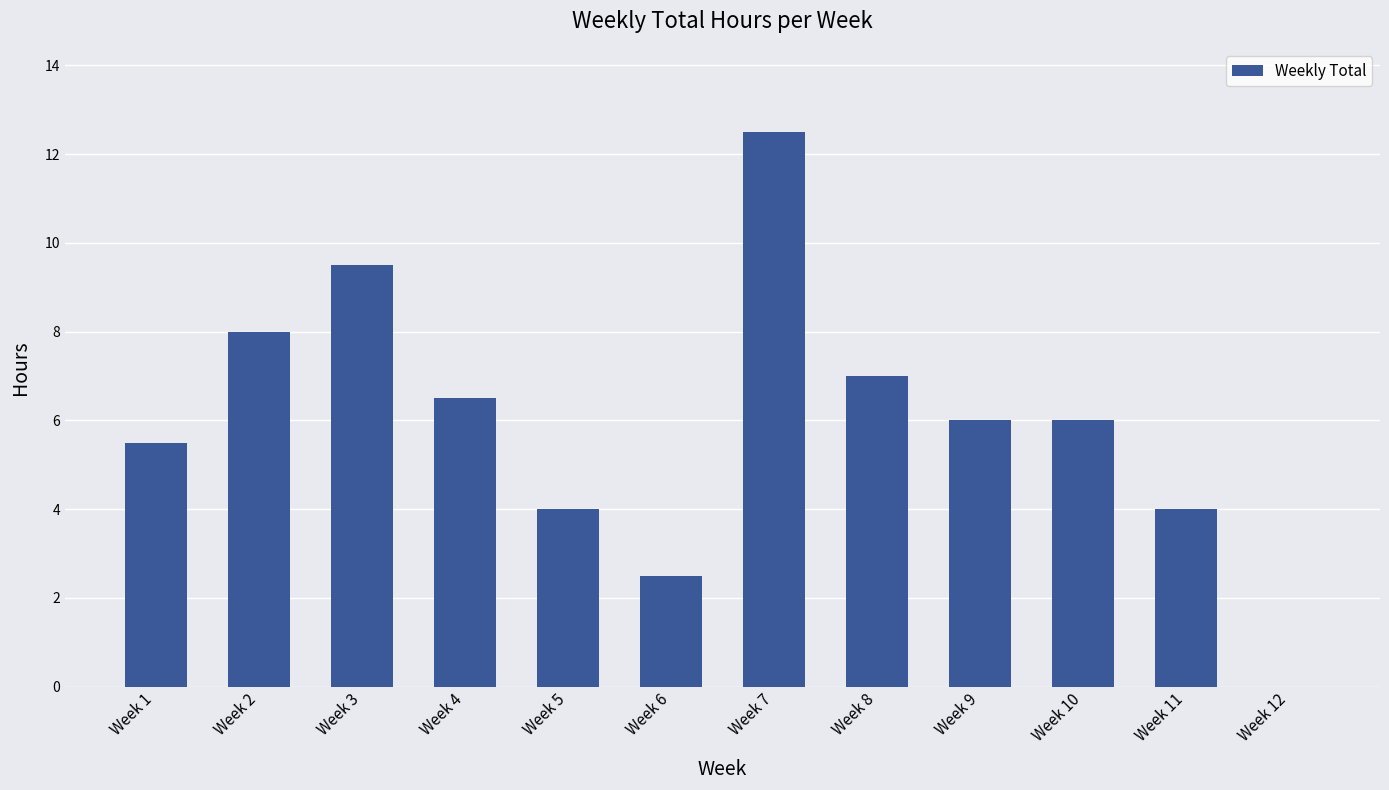

Reading left to right, list all the values displayed in this chart.

5.5	8.0	9.5	6.5	4.0	2.5	12.5	7.0	6.0	6.0	4.0	0.0